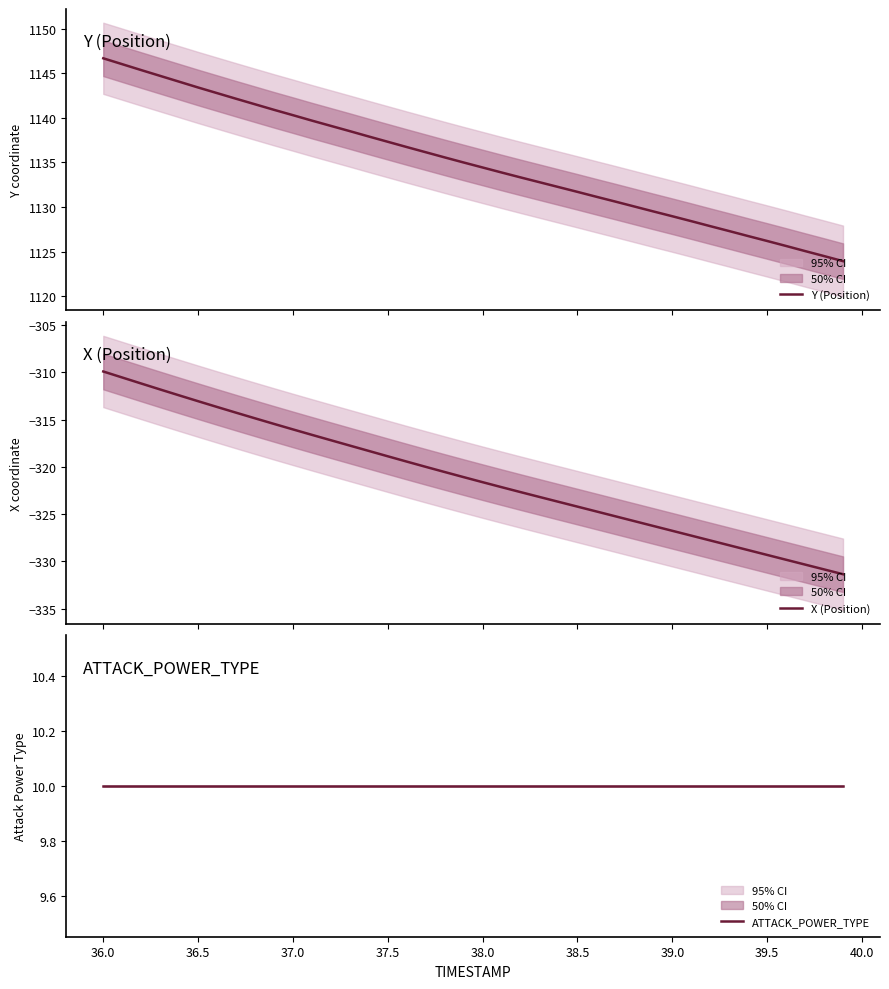

What is the lowest value of the Y (Position) series?

1124.0